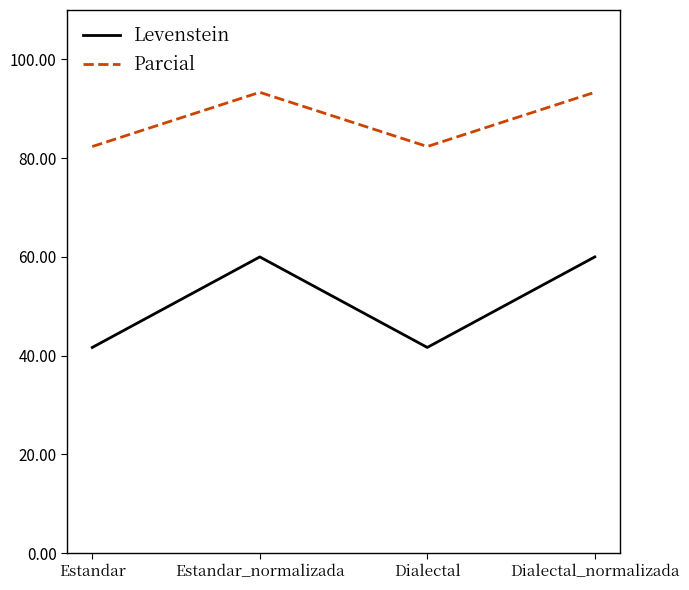

True or false: Levenstein and Parcial intersect in this chart.

False